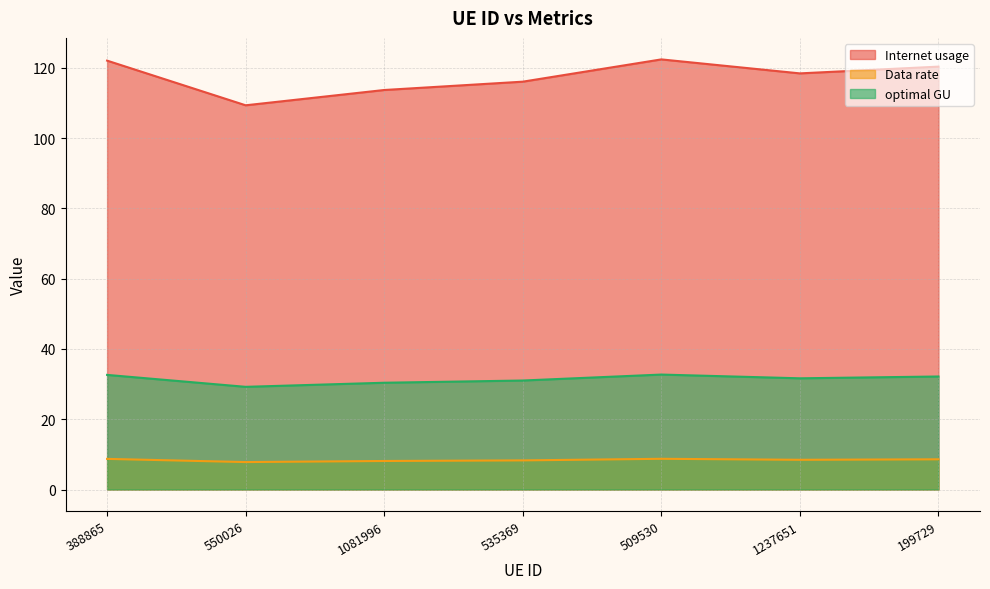

At which label does optimal GU reach its peak?

509530